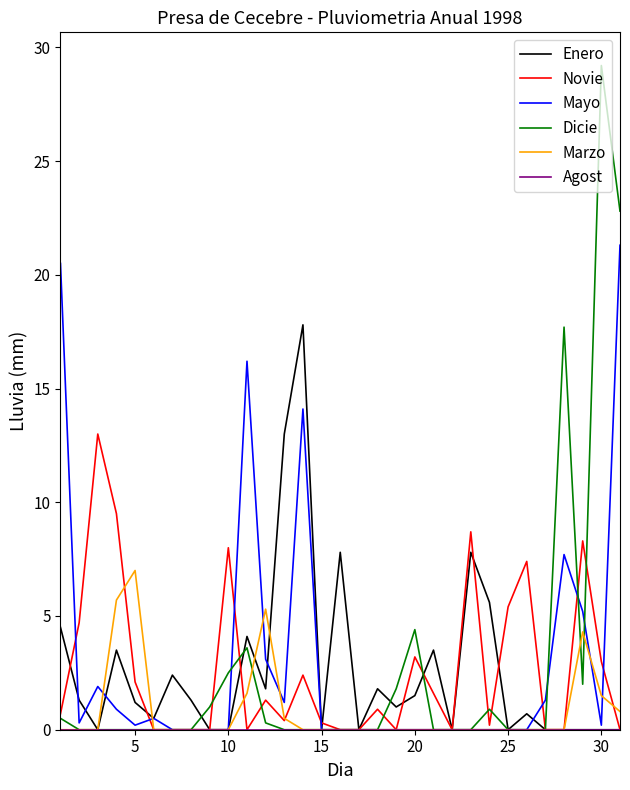

What is the average value of the Dicie series?

2.8